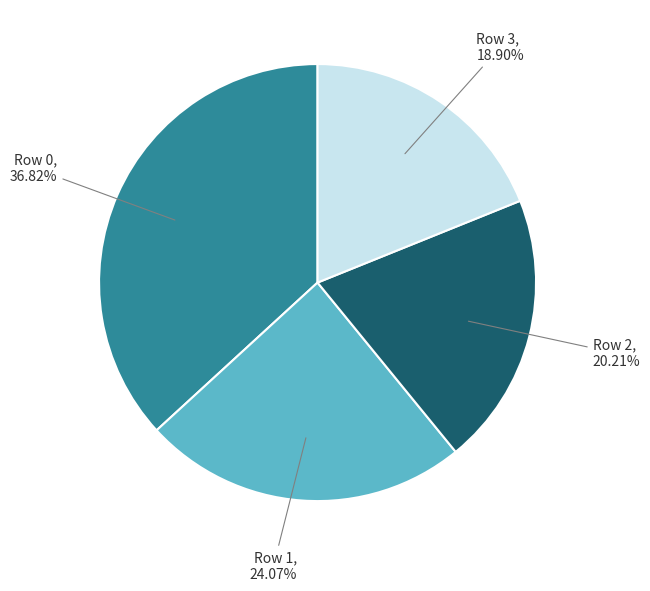

Is there a majority slice in this chart?

No